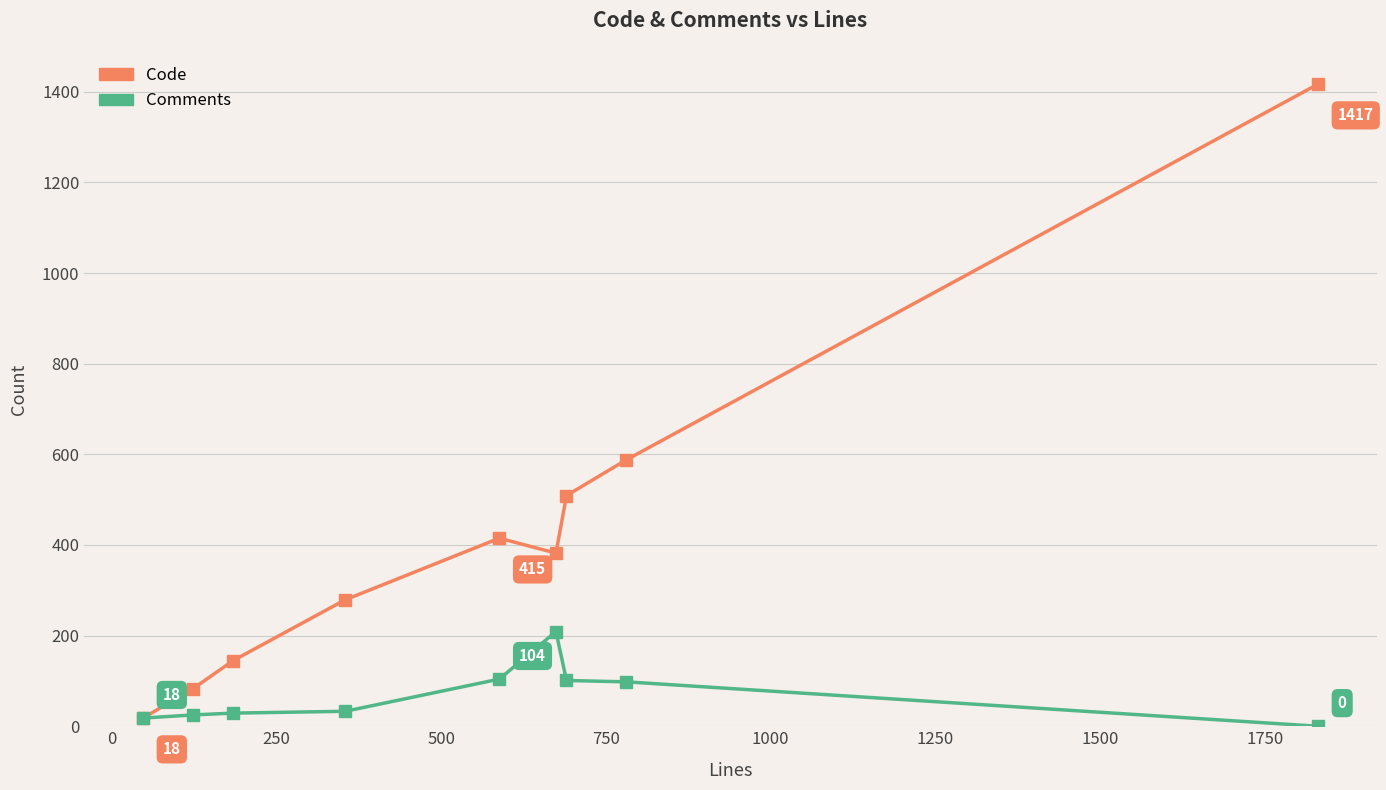

How many distinct data groups are displayed?

2